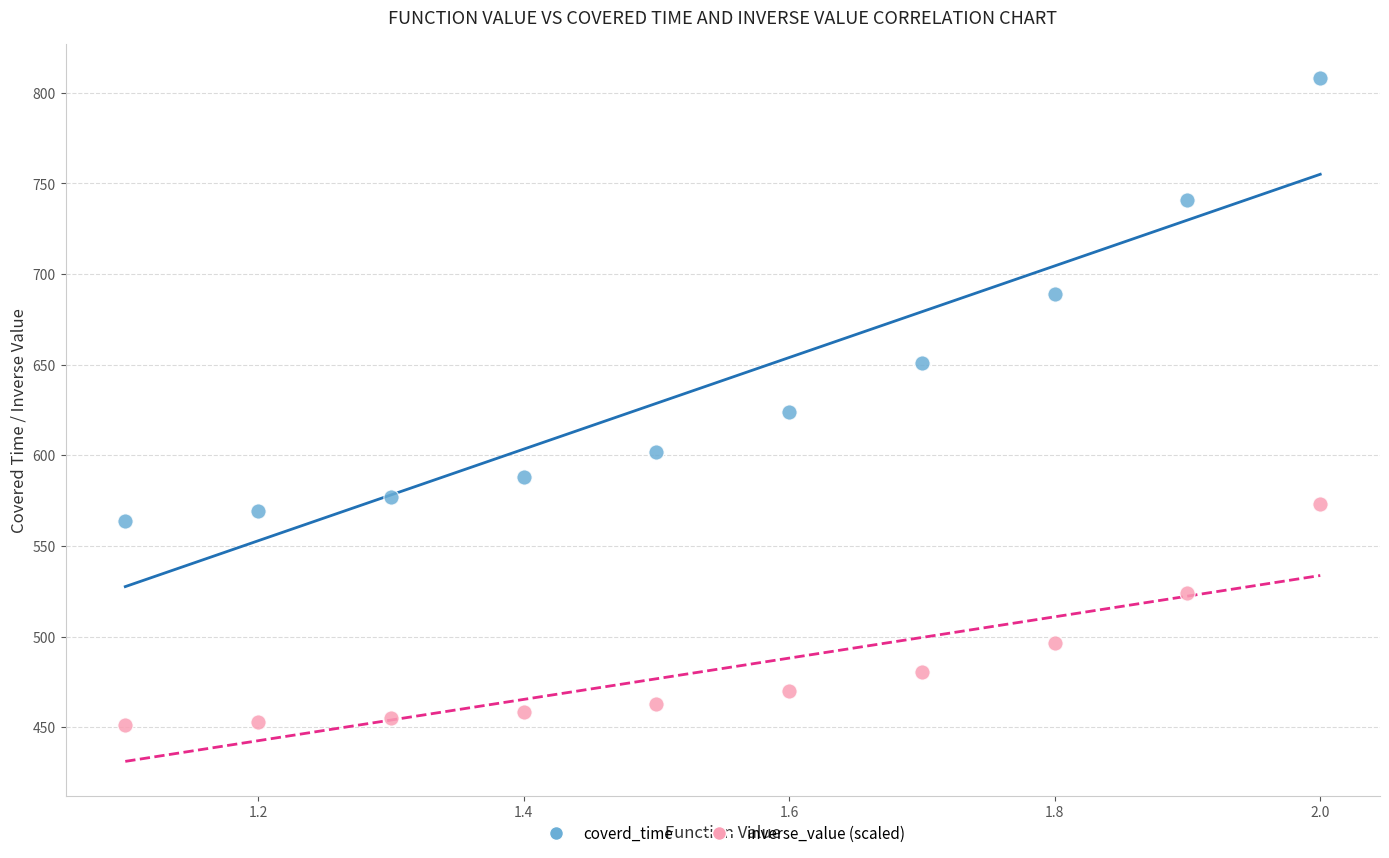

Which series reaches the minimum Y coordinate?

inverse_value (scaled)